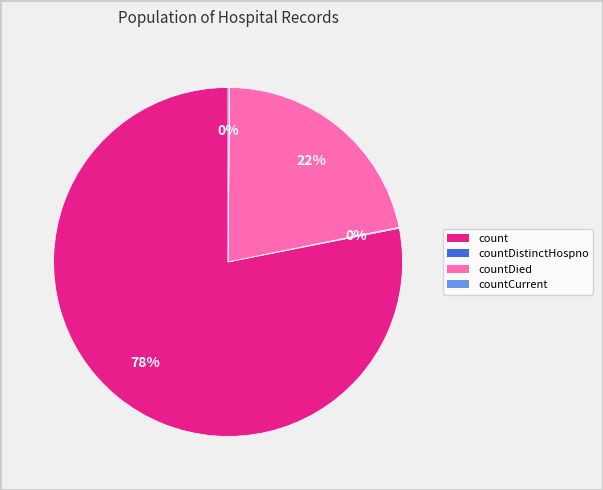

To the nearest percent, what is the average slice percentage?

25%